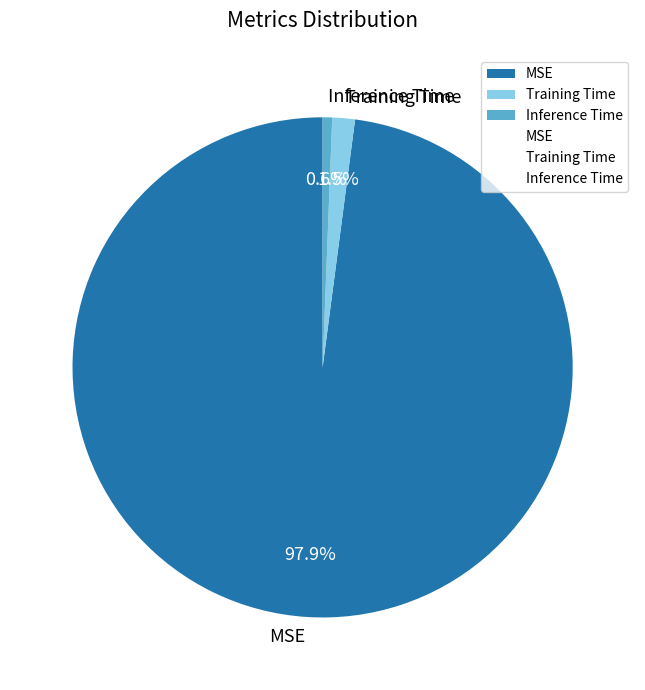

To the nearest percent, what is the difference between the Training Time and Inference Time slice percentages?

1%